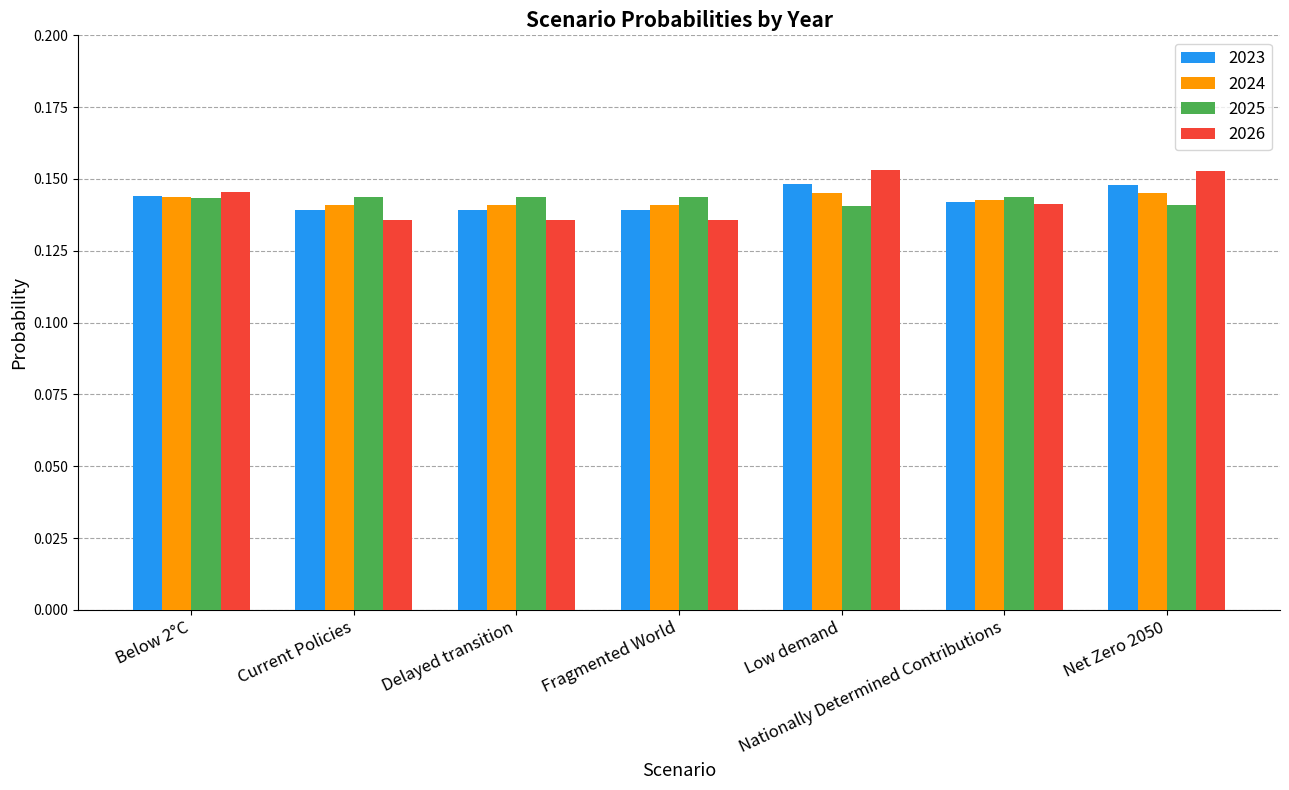

At how many categories does at least one series exceed 0?

7